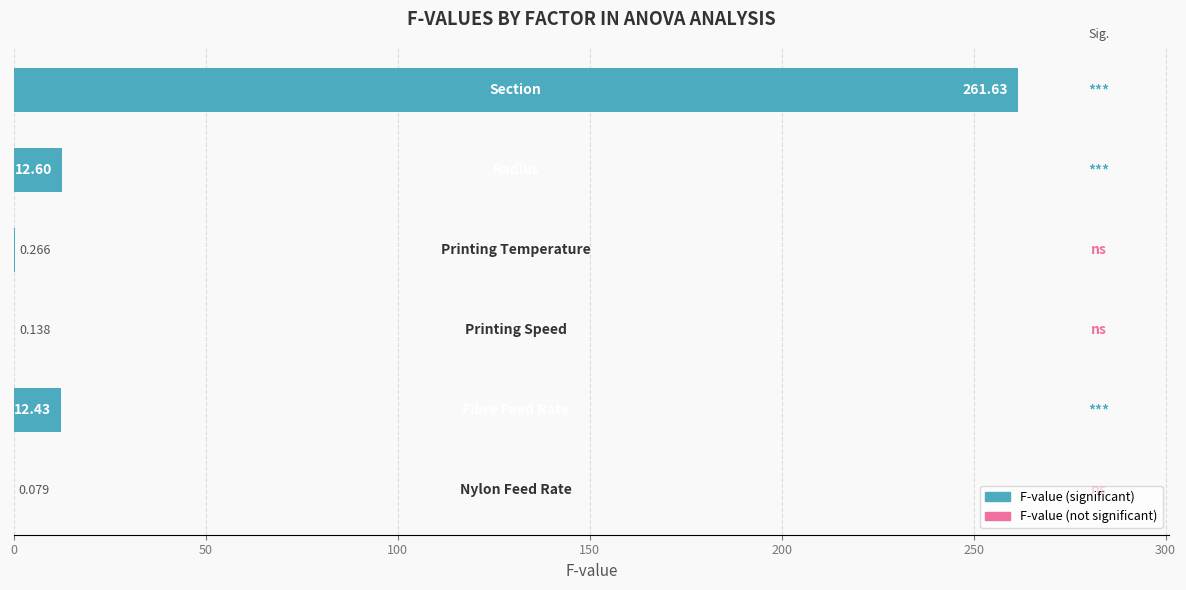

Are the bars horizontal?

Yes